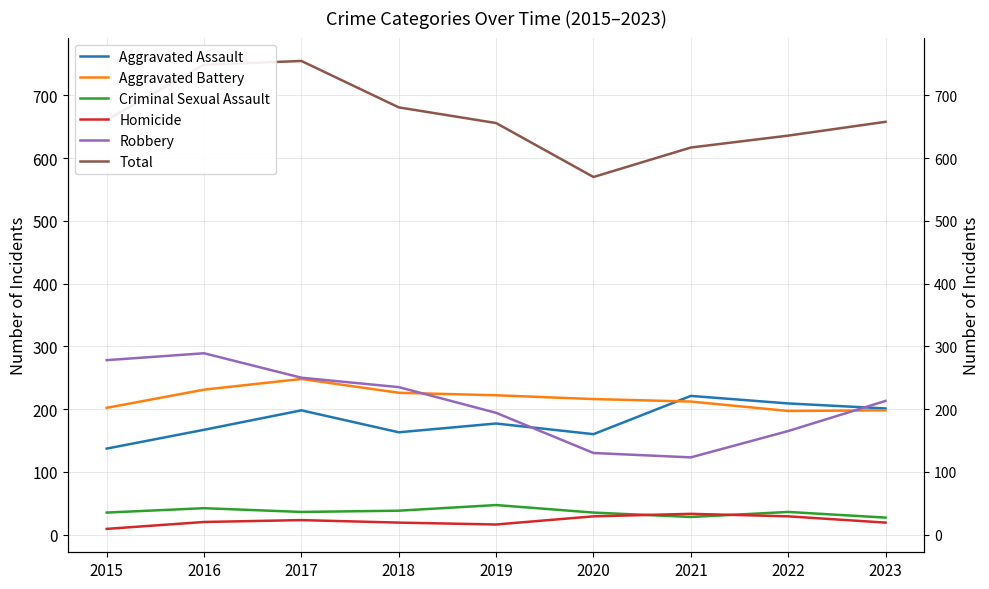

True or false: Aggravated Battery and Homicide cross at least once.

False